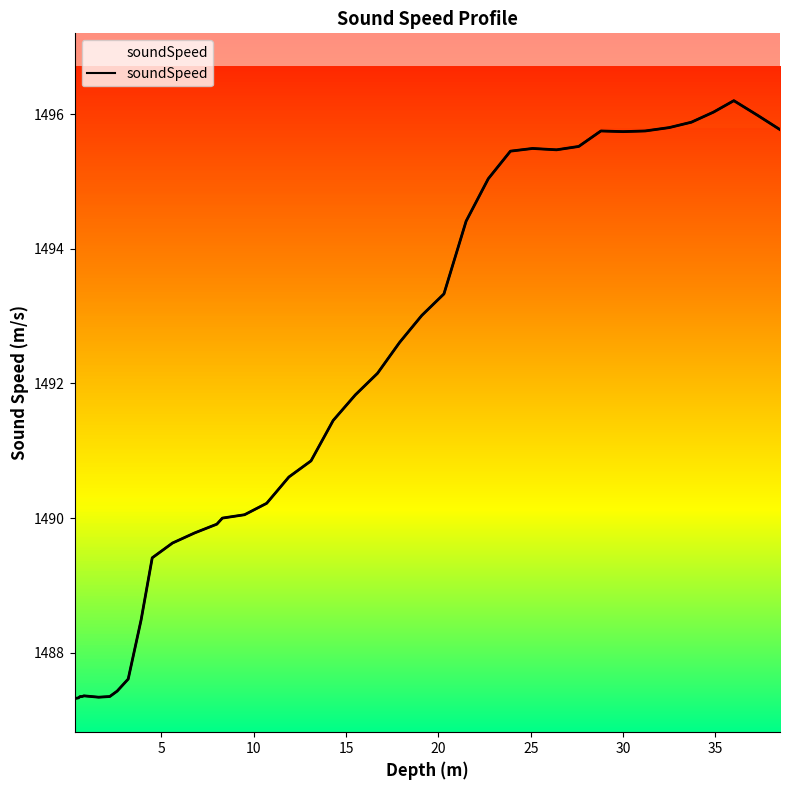

What is the value of the 15th point from the left?

1490.0